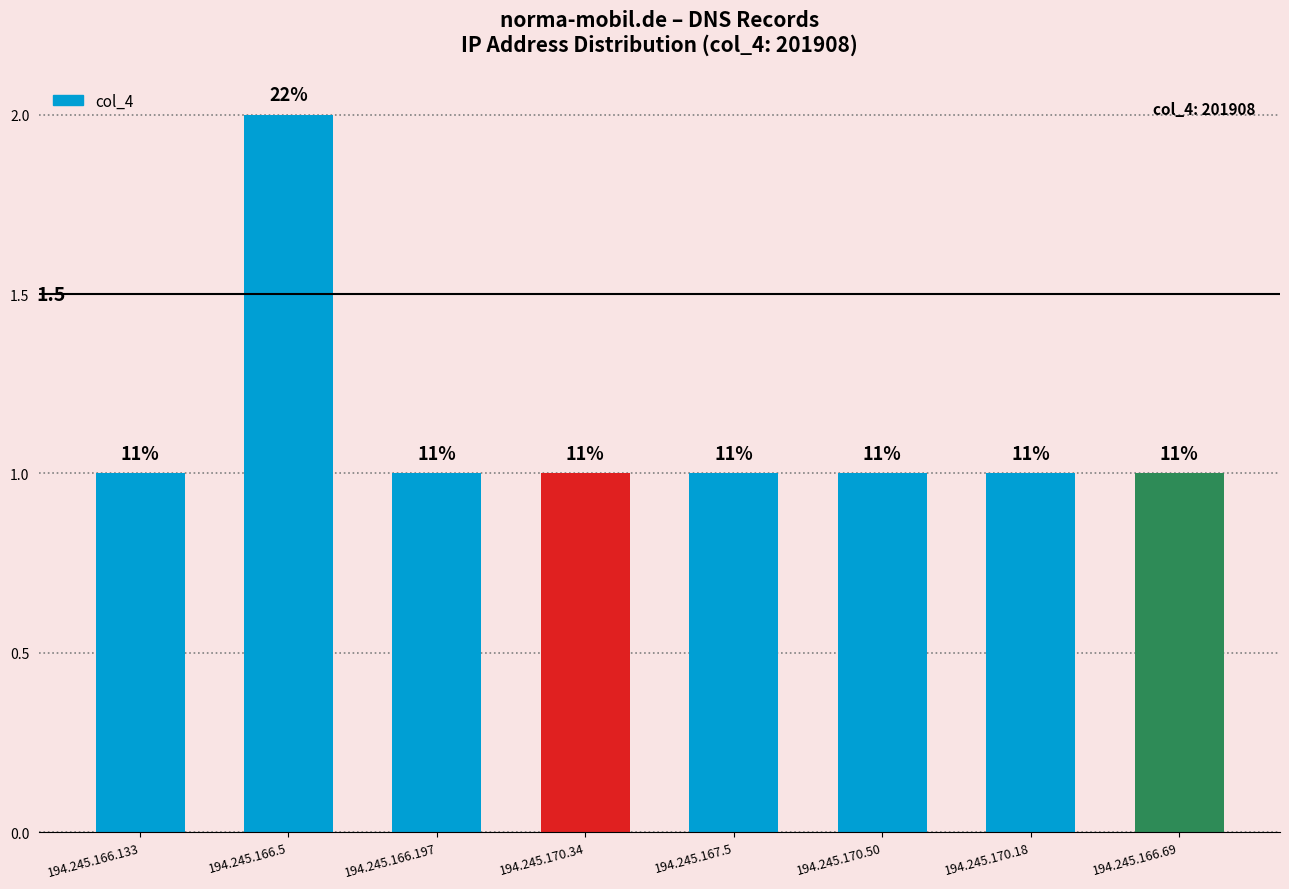

Are the bars horizontal?

No